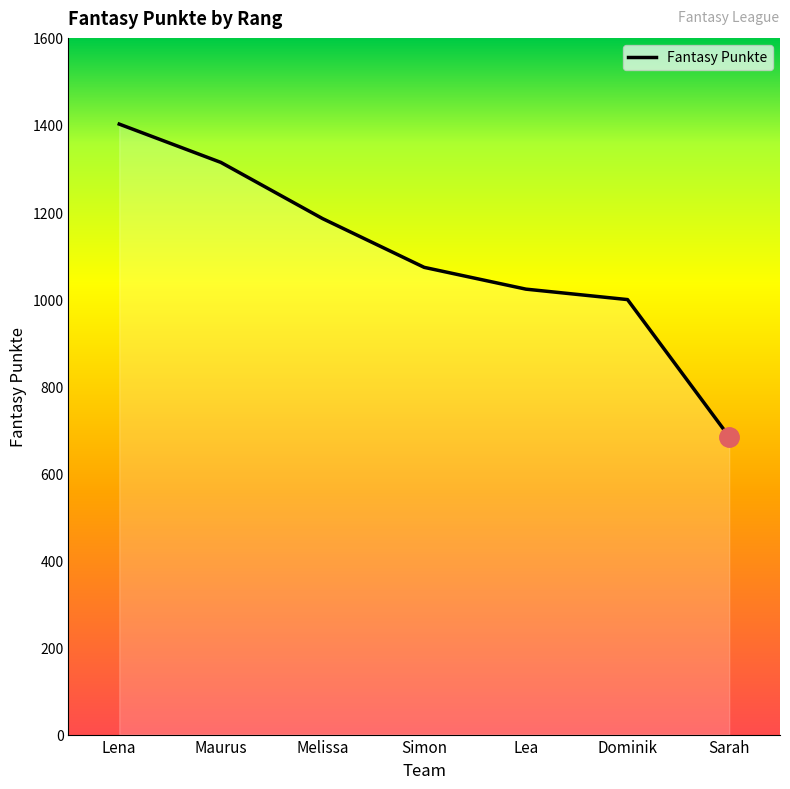

Is it true that the value at Sarah is 149?

False